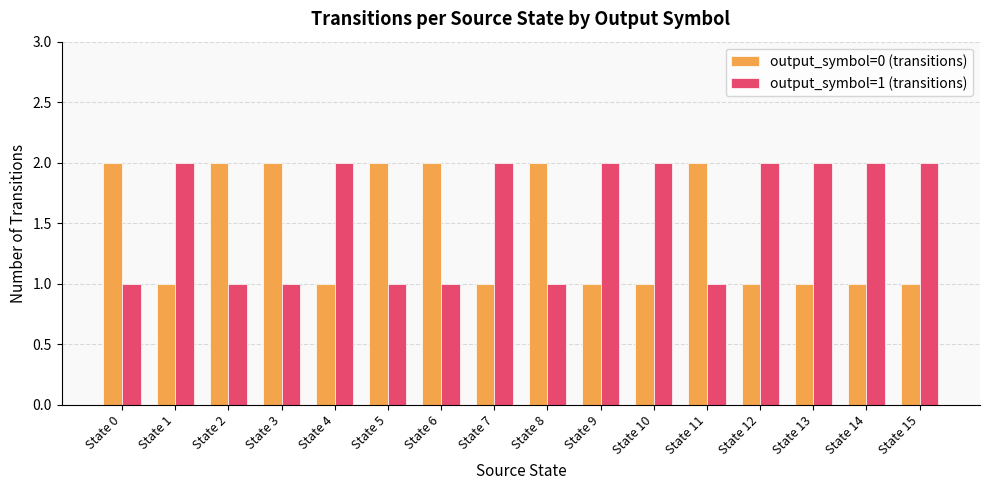

What is the value of the output_symbol=1 (transitions) bar at the 5th from the left?

2